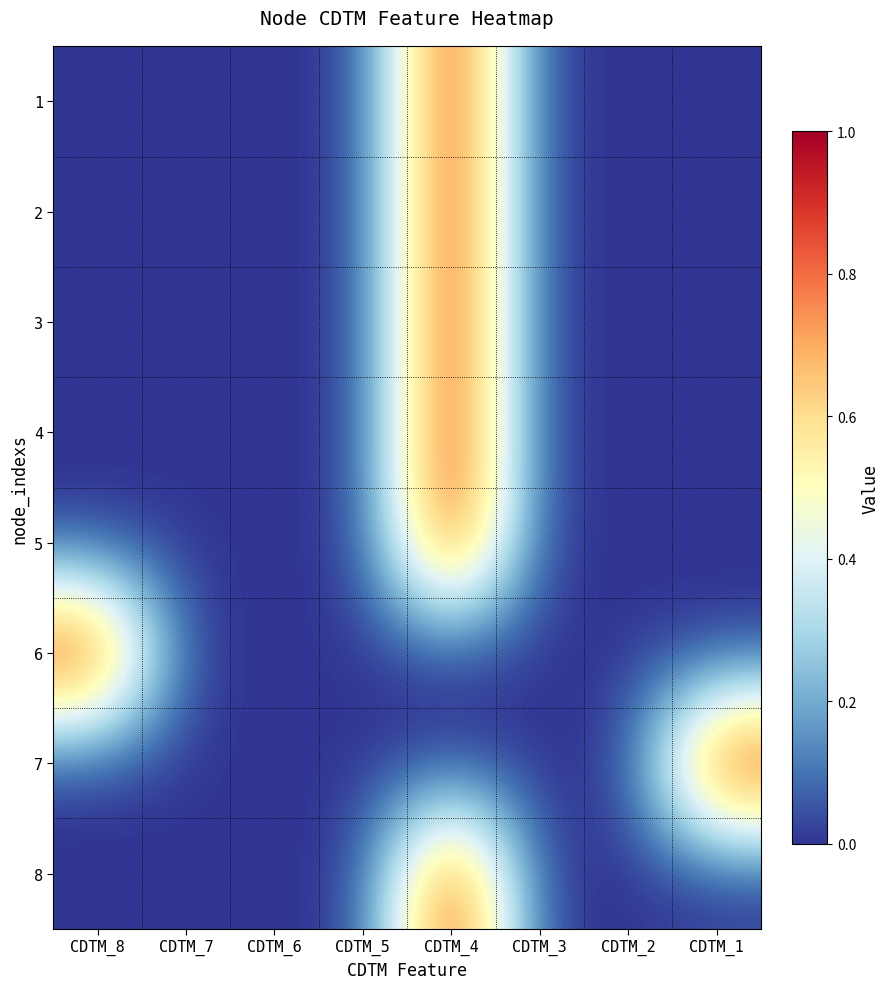

Reading left to right, what are all the values shown in this chart?

1: CDTM_8=0	CDTM_7=0	CDTM_6=0	CDTM_5=0	CDTM_4=1	CDTM_3=0	CDTM_2=0	CDTM_1=0
2: CDTM_8=0	CDTM_7=0	CDTM_6=0	CDTM_5=0	CDTM_4=1	CDTM_3=0	CDTM_2=0	CDTM_1=0
3: CDTM_8=0	CDTM_7=0	CDTM_6=0	CDTM_5=0	CDTM_4=1	CDTM_3=0	CDTM_2=0	CDTM_1=0
4: CDTM_8=0	CDTM_7=0	CDTM_6=0	CDTM_5=0	CDTM_4=1	CDTM_3=0	CDTM_2=0	CDTM_1=0
5: CDTM_8=0	CDTM_7=0	CDTM_6=0	CDTM_5=0	CDTM_4=1	CDTM_3=0	CDTM_2=0	CDTM_1=0
6: CDTM_8=1	CDTM_7=0	CDTM_6=0	CDTM_5=0	CDTM_4=0	CDTM_3=0	CDTM_2=0	CDTM_1=0
7: CDTM_8=0	CDTM_7=0	CDTM_6=0	CDTM_5=0	CDTM_4=0	CDTM_3=0	CDTM_2=0	CDTM_1=1
8: CDTM_8=0	CDTM_7=0	CDTM_6=0	CDTM_5=0	CDTM_4=1	CDTM_3=0	CDTM_2=0	CDTM_1=0